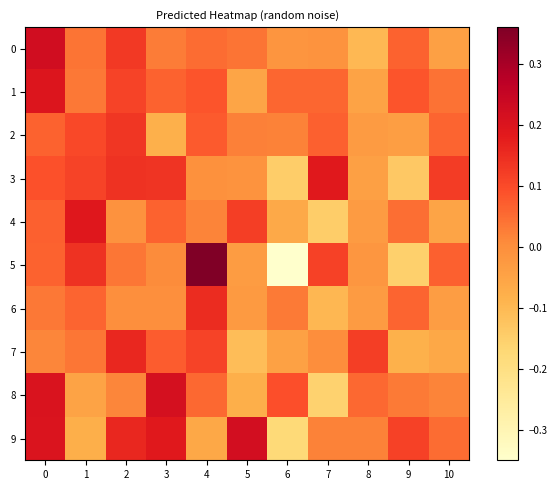

At 8, list the series in order from largest to smallest.

7, 8, 9, 5, 4, 2, 6, 3, 1, 0